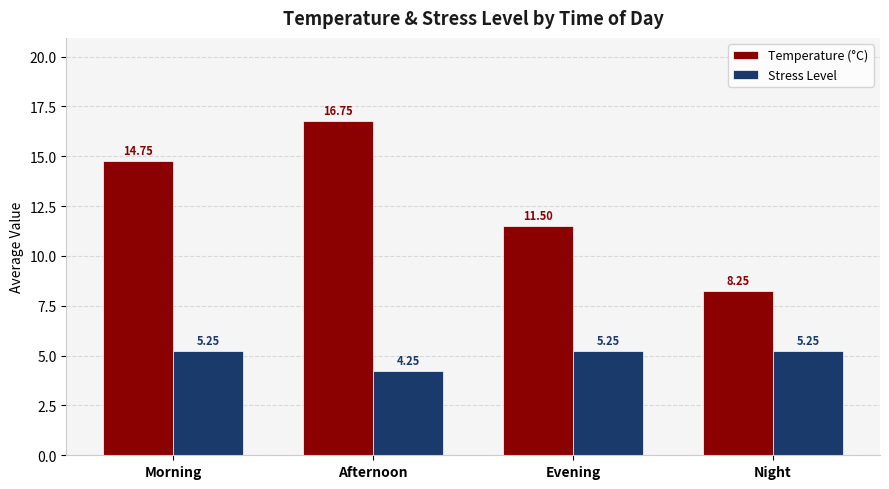

At which label is Stress Level closest to 4?

Afternoon